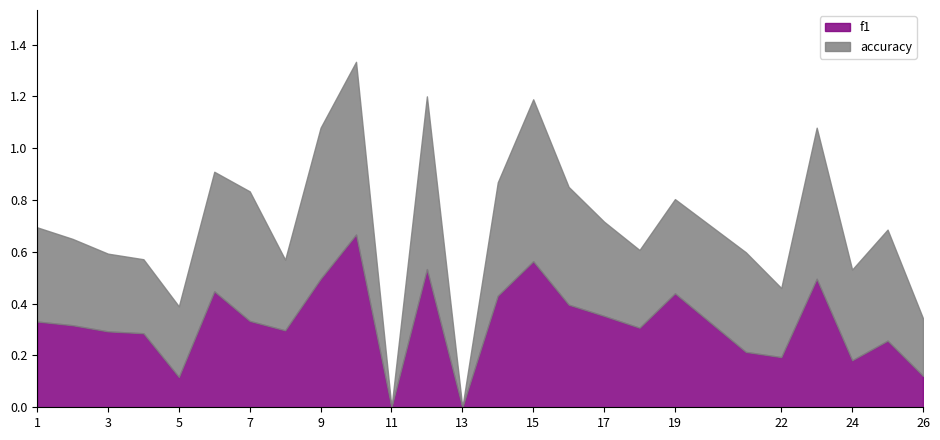

Is the value of accuracy at 1 greater than the value of f1 at 1?

Yes